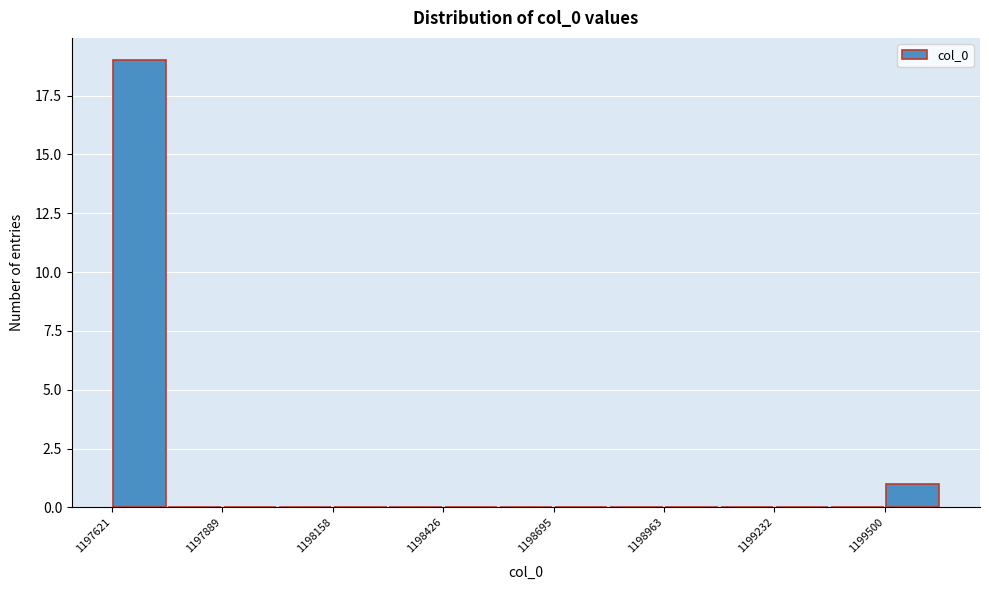

Around what value on the x-axis is the tallest bar? Give the approximate position of its centre, as read against the axis.

1197700